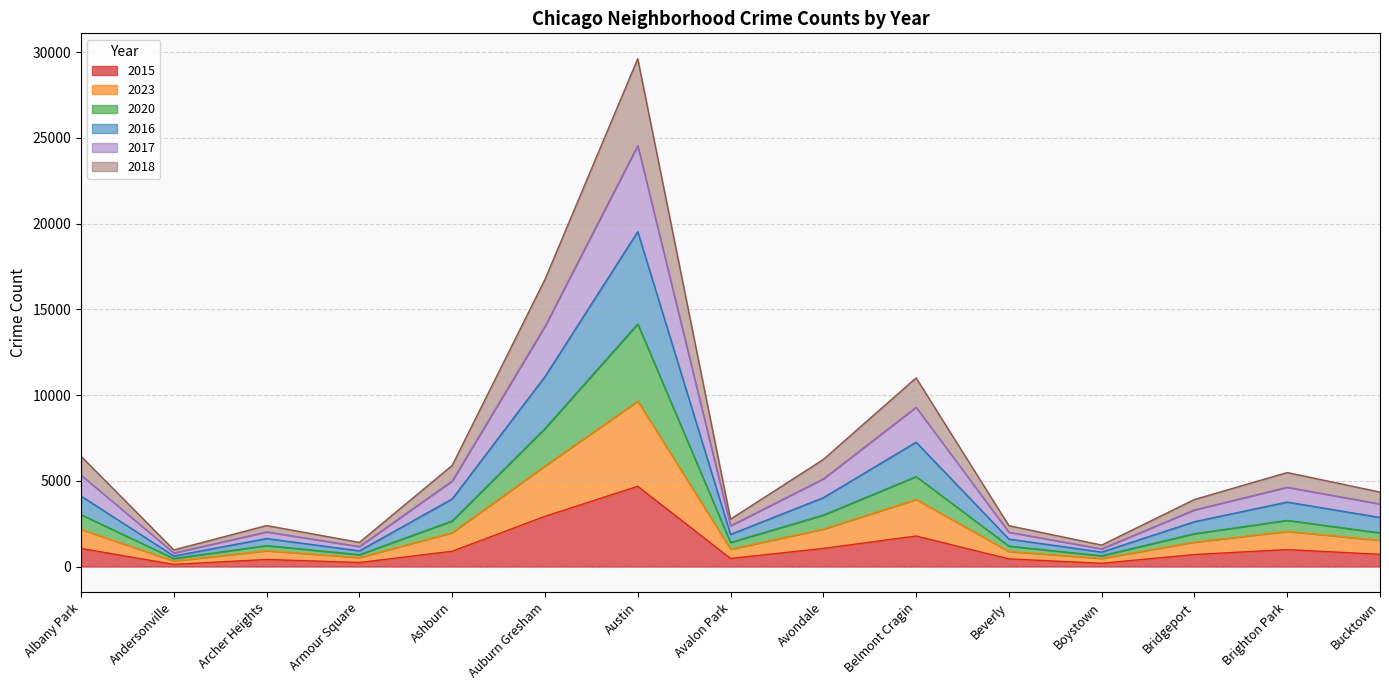

At which category is the sum across all series the highest?

Austin